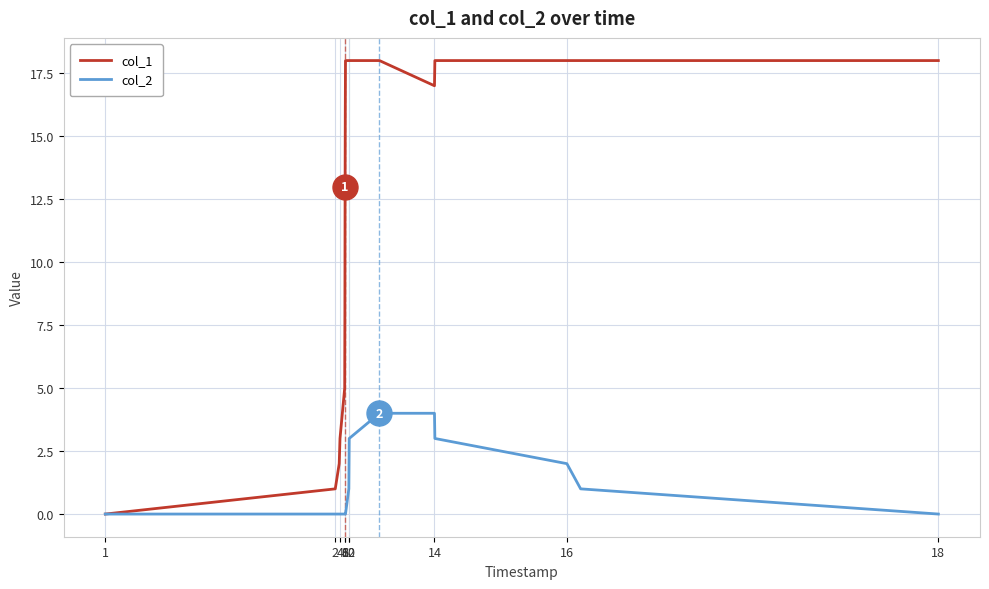

Which series has the largest total across all categories?

col_1